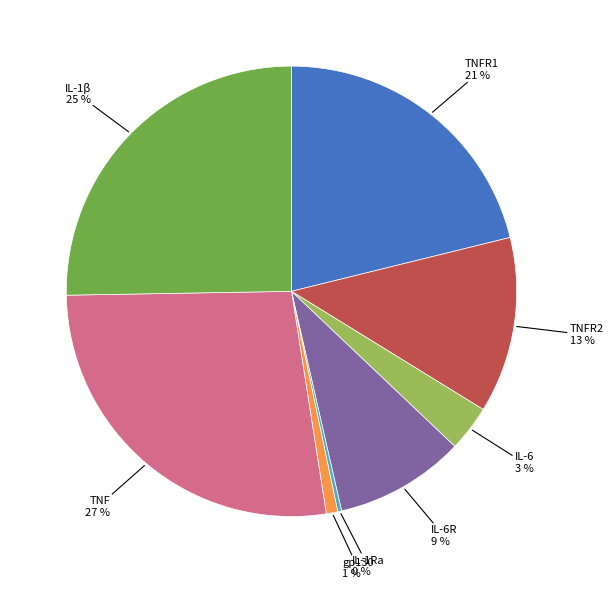

Does any single category account for the majority?

No